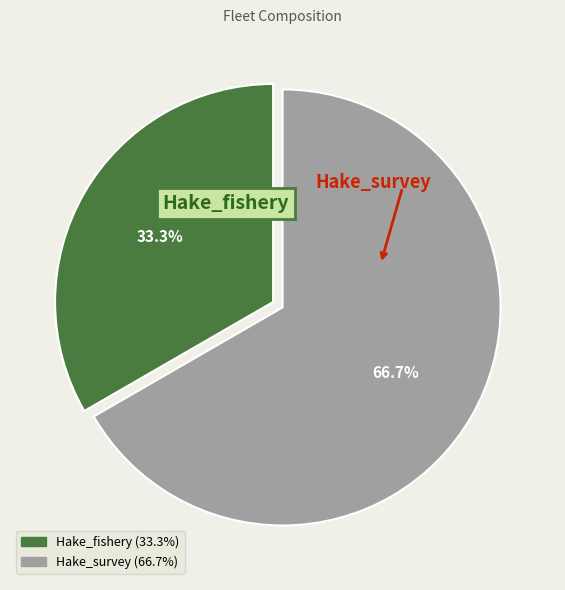

Is the sum of Hake_fishery and Hake_survey greater than half?

Yes